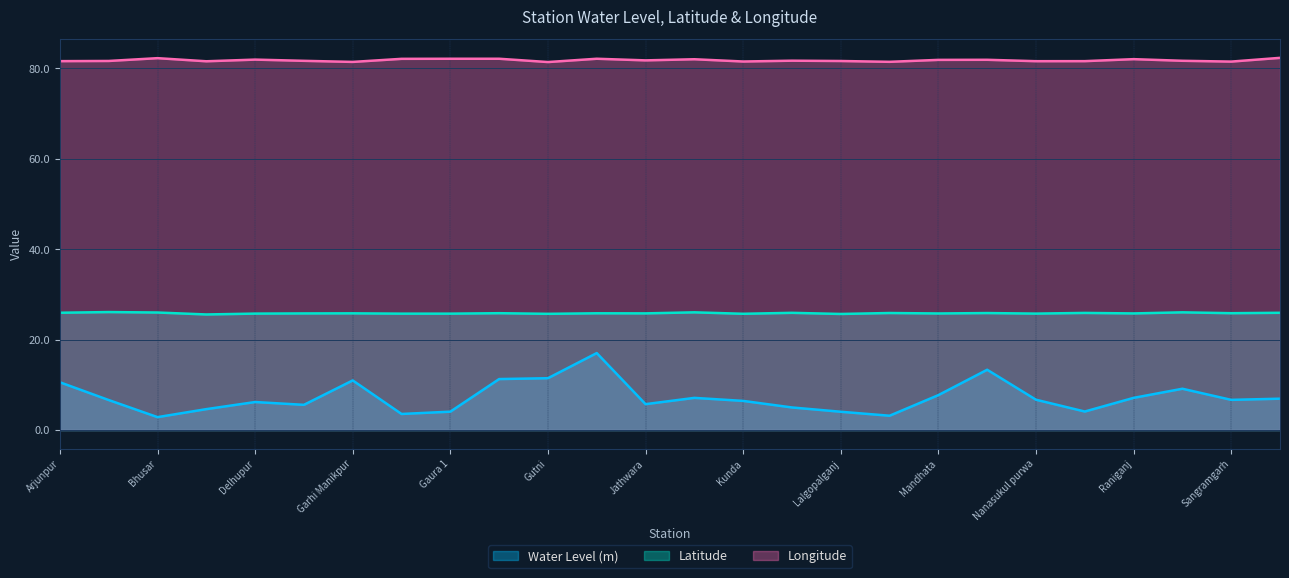

At which category is the sum across all series the highest?

Jamtoli